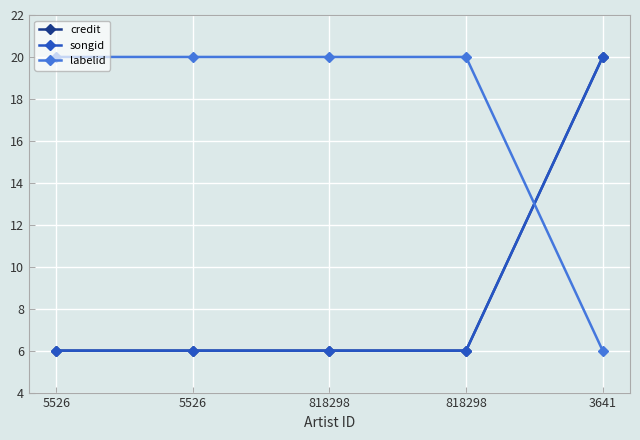

Is this an area chart (filled region under the line)?

No